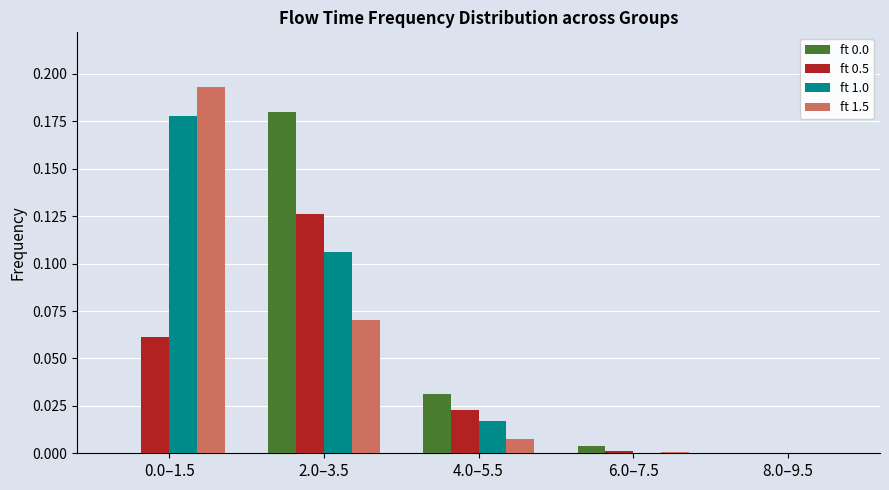

How many values in ft 1.5 are above zero?

4